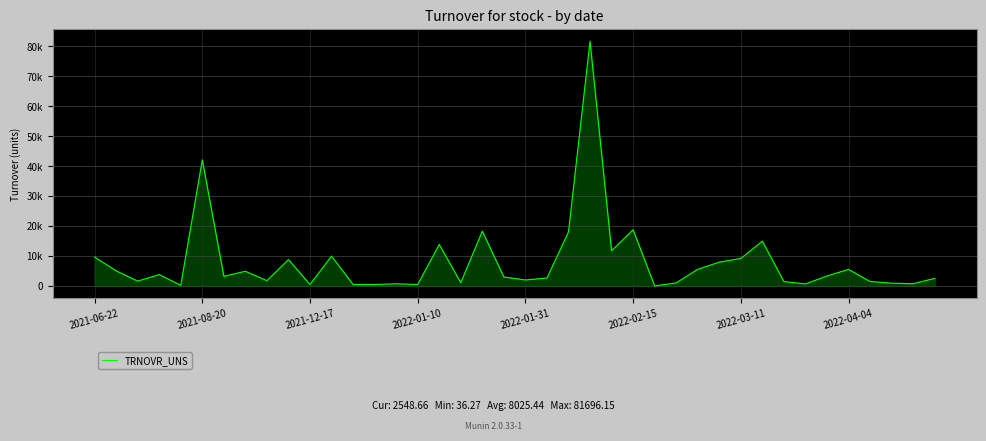

List the labels in order of value, smallest first.

26, 2022-01-31, 12, 15, 10, 13, 33, 14, 38, 37, 27, 17, 32, 36, 2021-12-17, 8, 20, 39, 21, 19, 2022-03-11, 34, 2022-01-10, 2022-04-04, 2021-08-20, 35, 28, 29, 9, 30, 2021-06-22, 11, 24, 16, 31, 22, 18, 25, 2022-02-15, 23